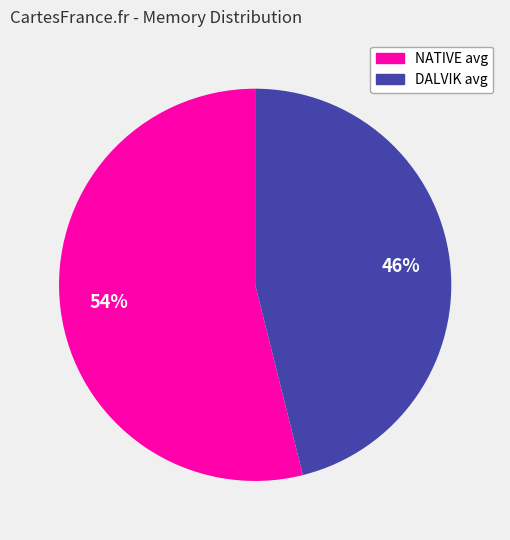

What percentage is the NATIVE avg slice, to the nearest percent?

54%